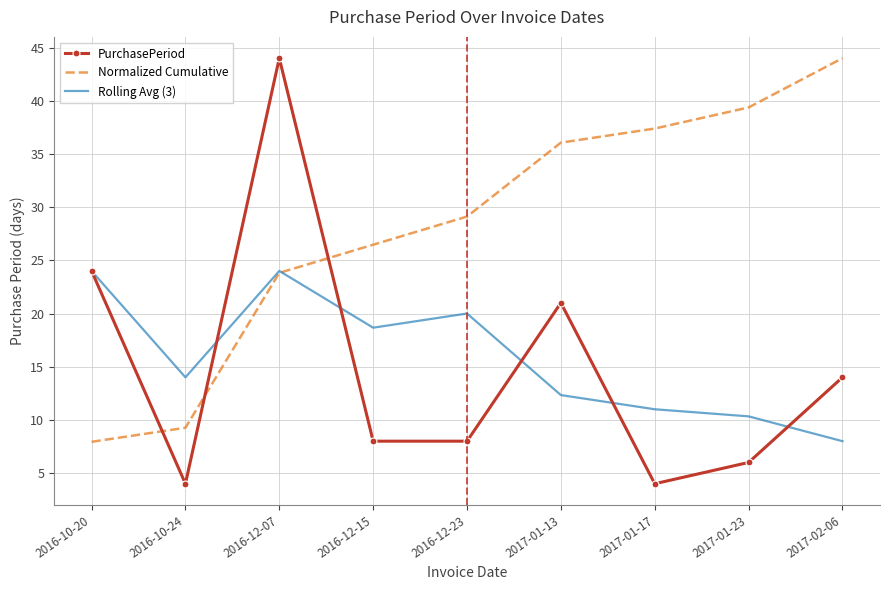

Rank the series at 2017-01-13 from lowest to highest value.

Rolling Avg (3), PurchasePeriod, Normalized Cumulative